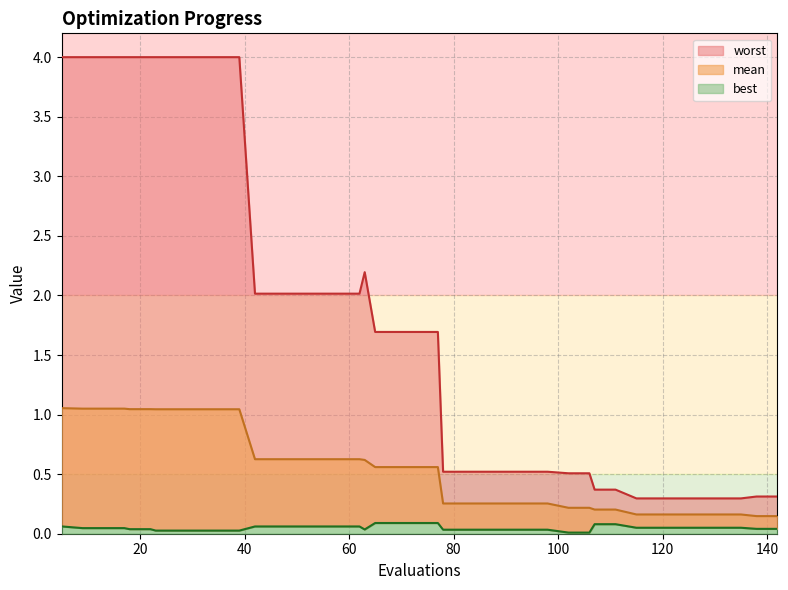

What is the sum of all mean values?

21.8